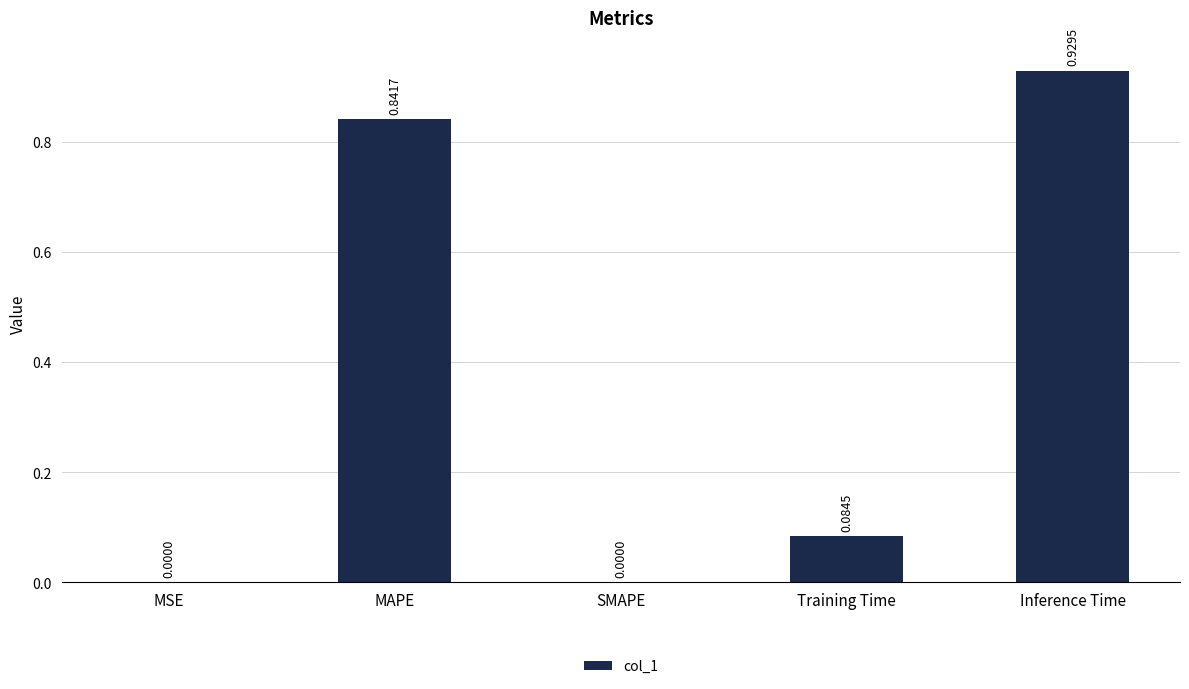

The chart shows a value of 0.0 at MSE. True or false?

True